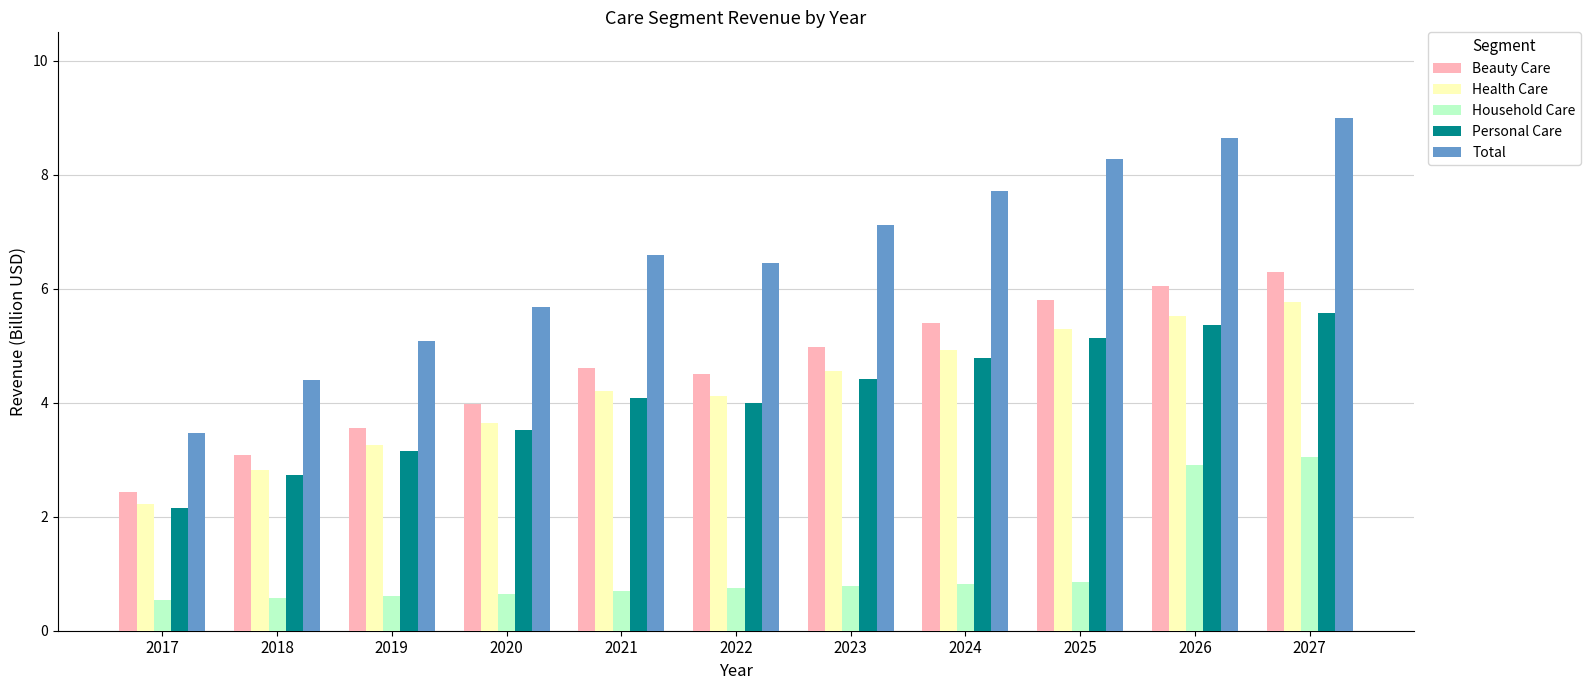

The value of Personal Care at 2018 is 1.3. True or false?

False